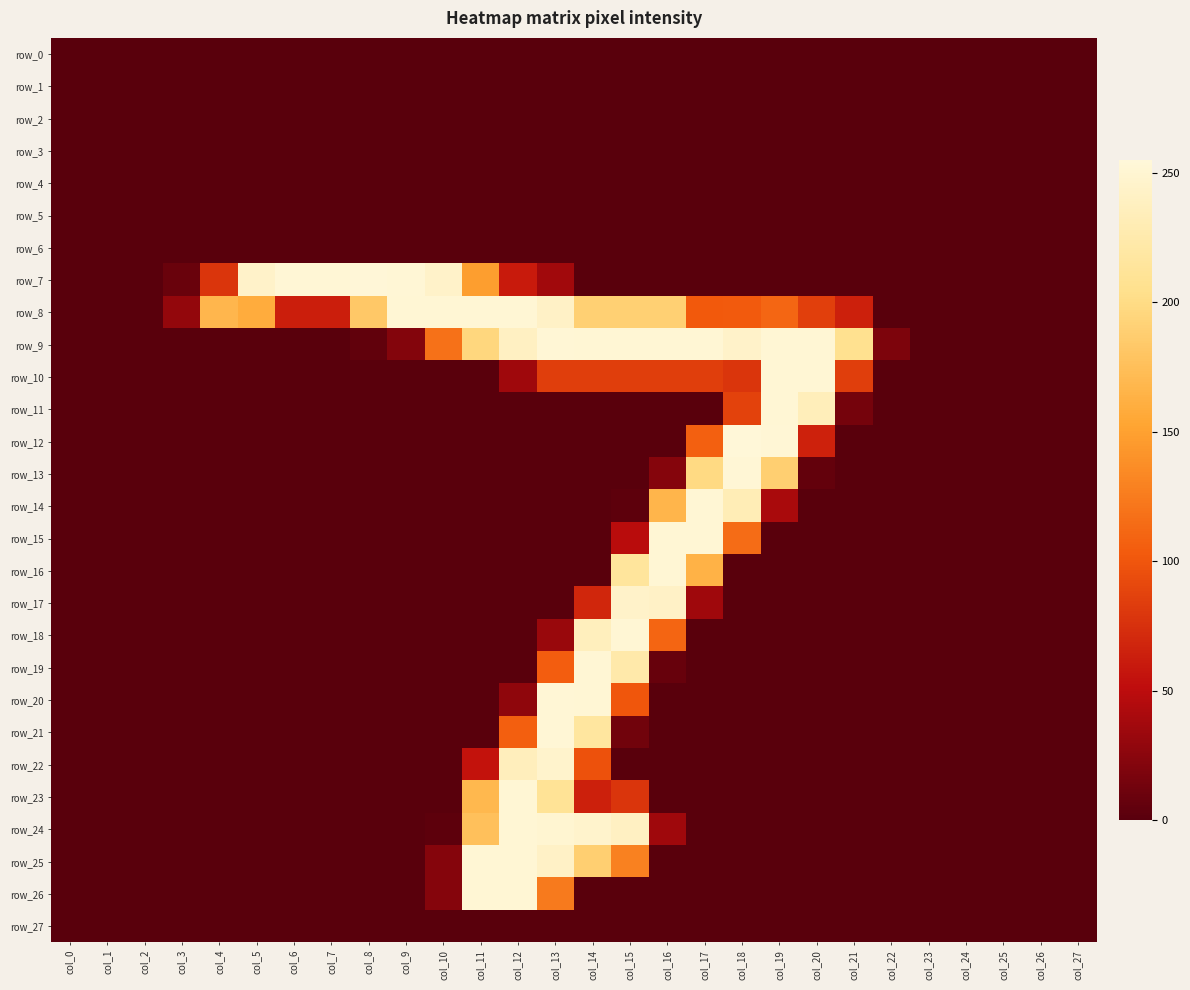

List the labels in order of row_13 value, largest first.

col_18, col_17, col_19, col_16, col_20, col_0, col_1, col_2, col_3, col_4, col_5, col_6, col_7, col_8, col_9, col_10, col_11, col_12, col_13, col_14, col_15, col_21, col_22, col_23, col_24, col_25, col_26, col_27